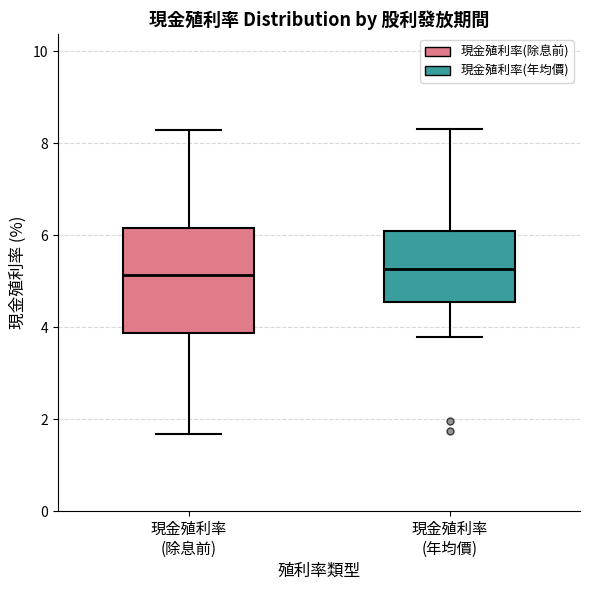

Where does the median line of the box for 現金殖利率 (除息前) sit on the y-axis? The values are not printed on the chart, so give them approximately, as read against the axis.

5.2